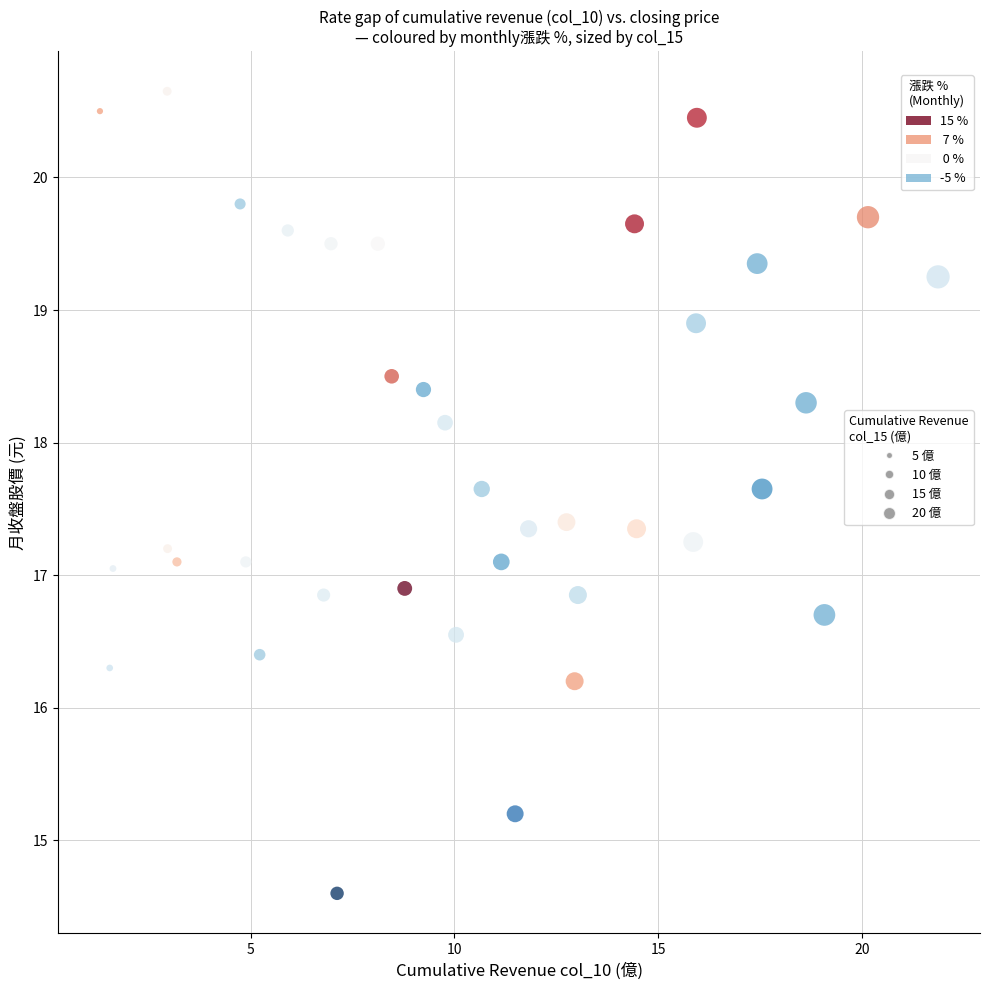

What is the range of X values (max minus min)?

20.6